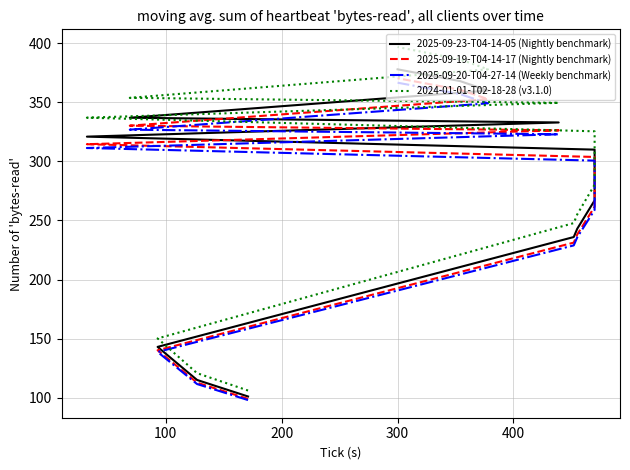

True or false: 2025-09-19-T04-14-17 (Nightly benchmark) and 2024-01-01-T02-18-28 (v3.1.0) intersect in this chart.

False